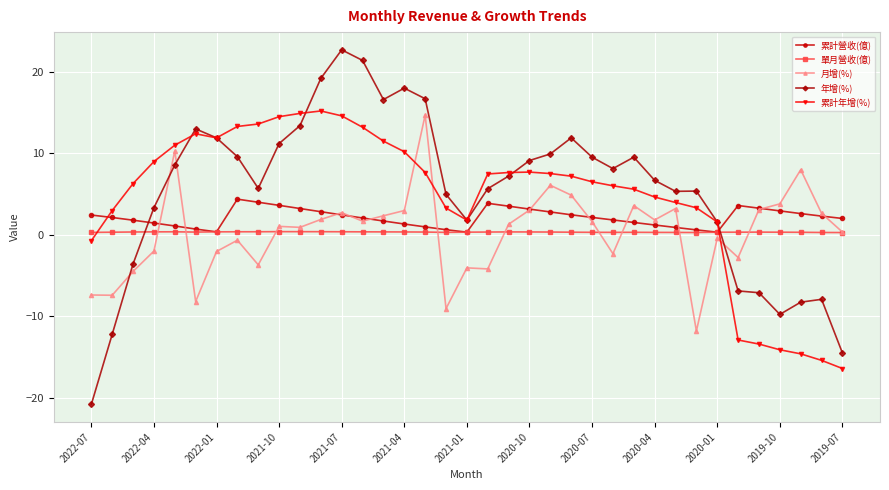

What is the value of the 月增(%) point at the 27th from the left?

3.6